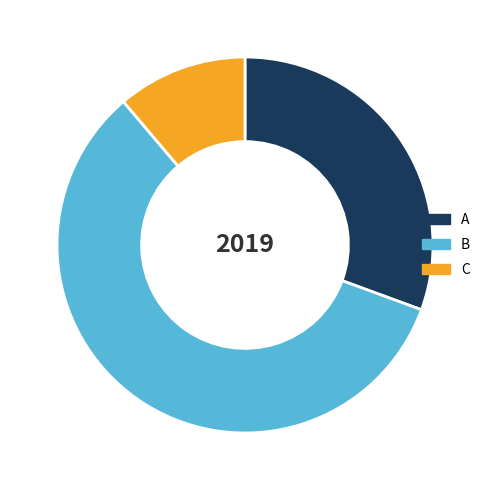

What is the largest slice in the pie chart?

B